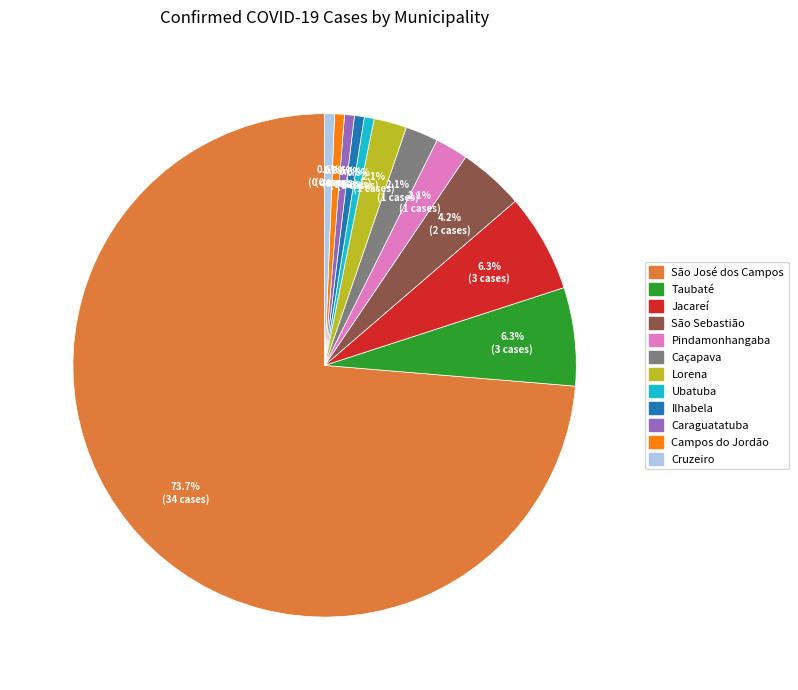

To the nearest percent, what is the difference between the largest and smallest slice percentages?

73%